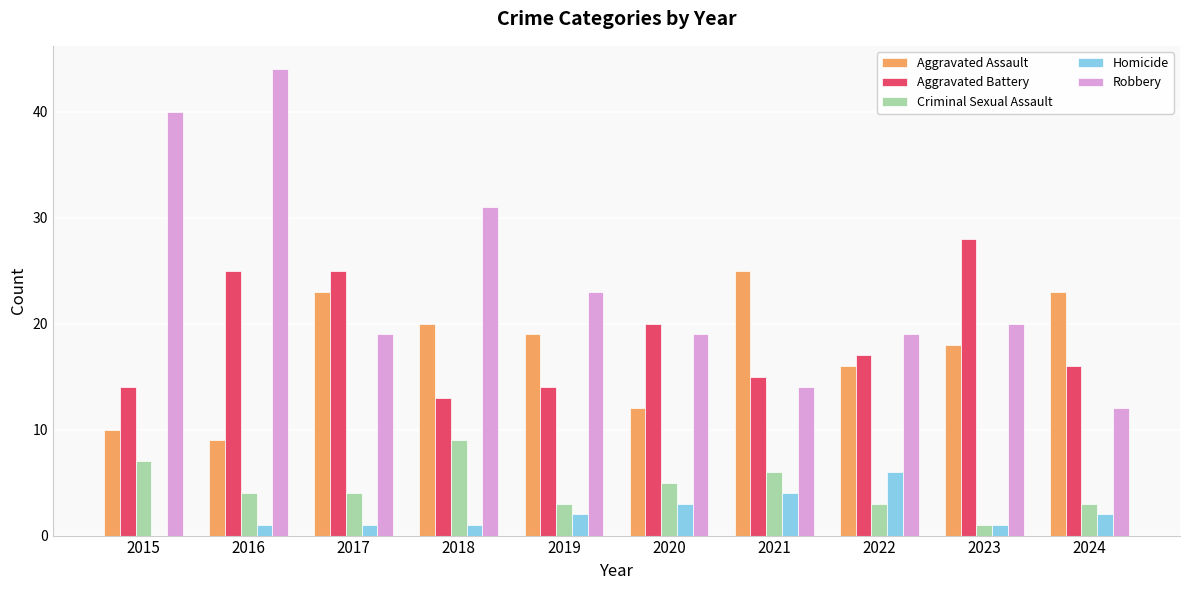

The Aggravated Assault series shows 23 at 2024. True or false?

True